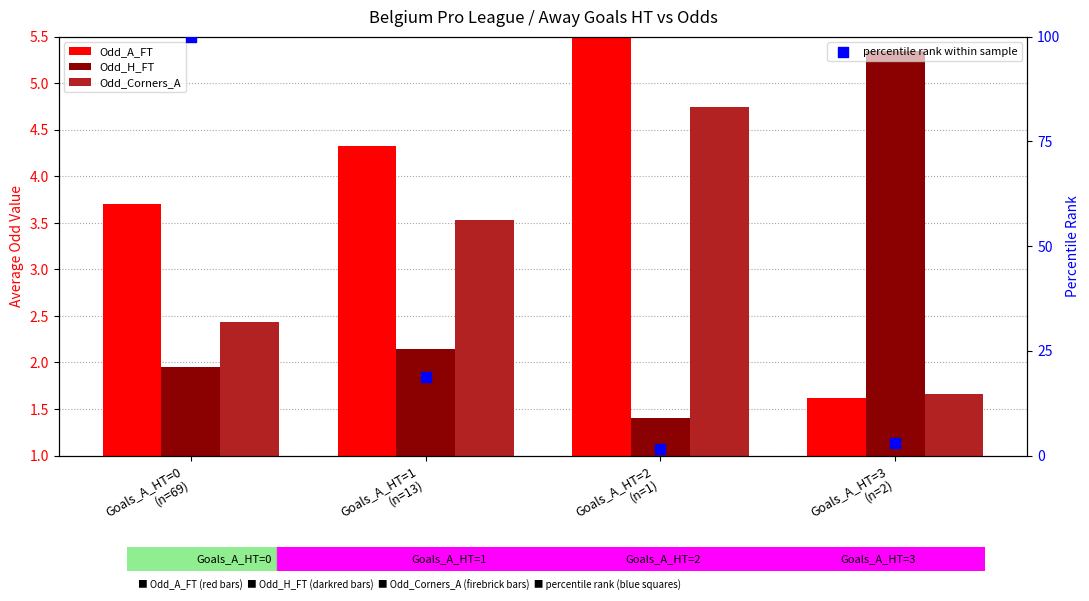

Is the value of Odd_A_FT at Goals_A_HT=3
(n=2) greater than the value of Odd_H_FT at Goals_A_HT=2
(n=1)?

Yes